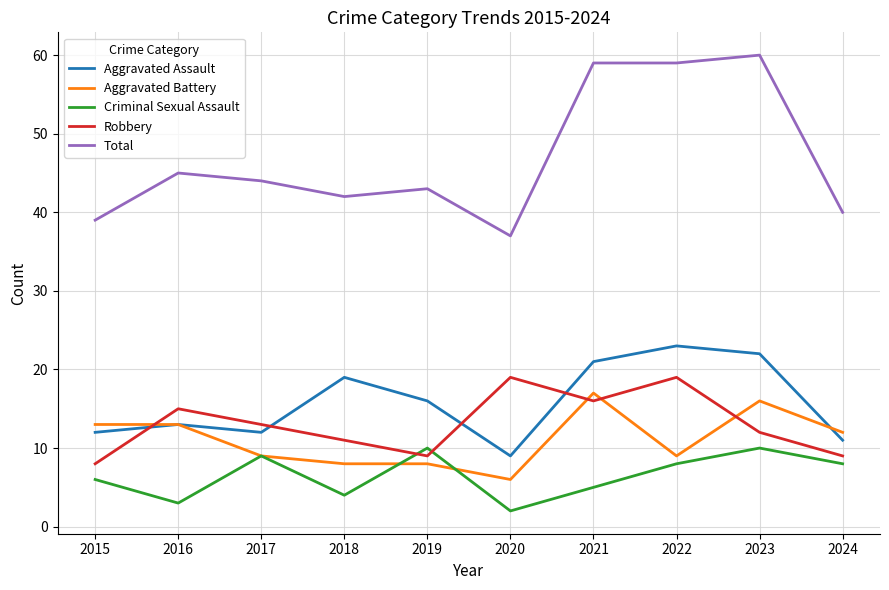

What is the approximate value of Robbery at 2019, to the nearest 10?

10